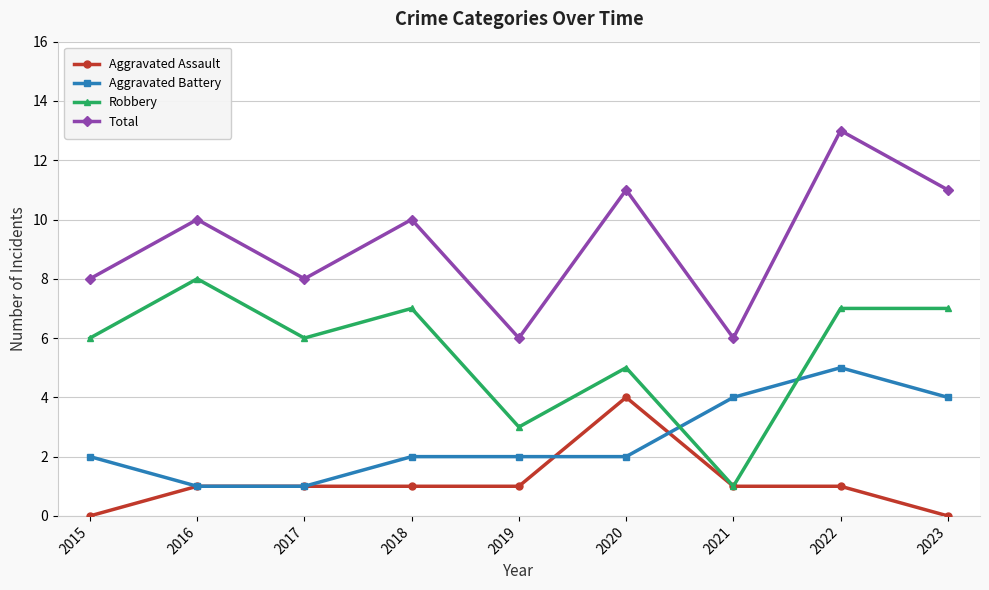

What is the difference between the Aggravated Assault values at 2020 and 2015?

4